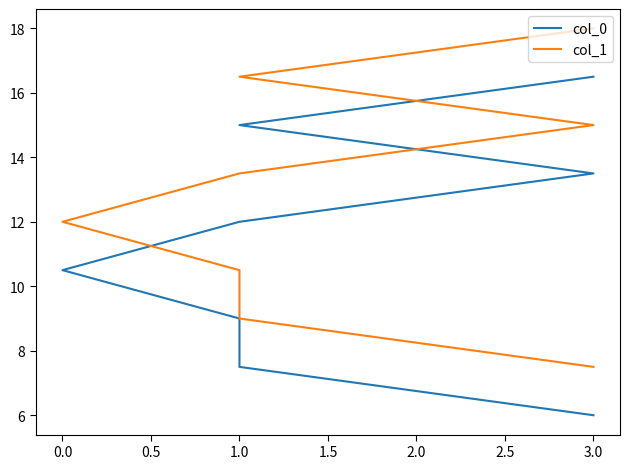

List the labels in order of col_1 value, largest first.

3.0, 1.0, 3.0, 1.0, 0.0, 1.0, 1.0, 3.0